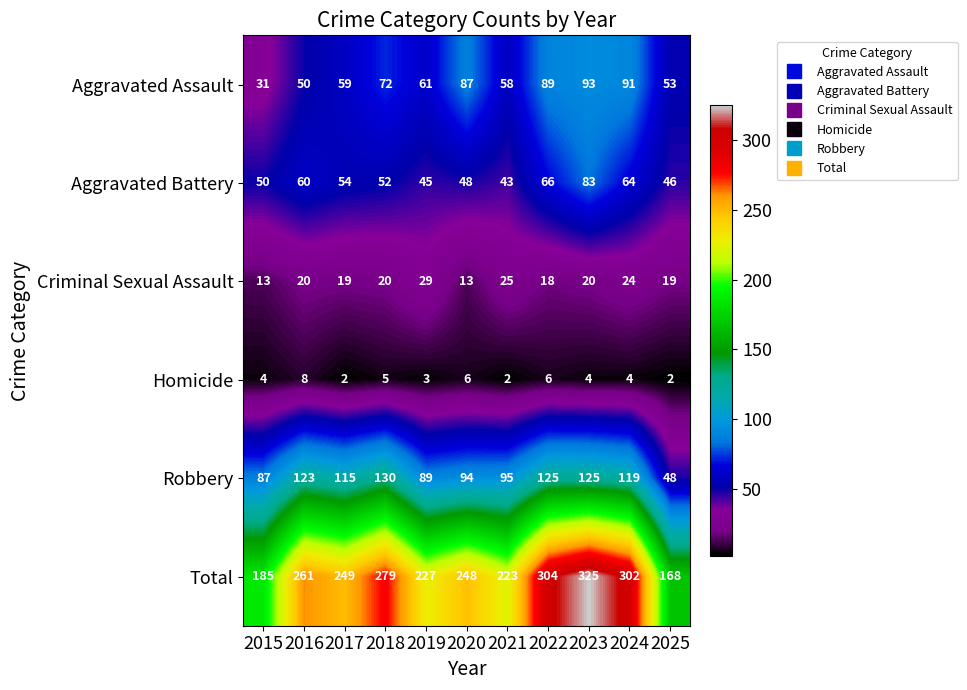

True or false: Robbery has a value of 119 at 2024.

True